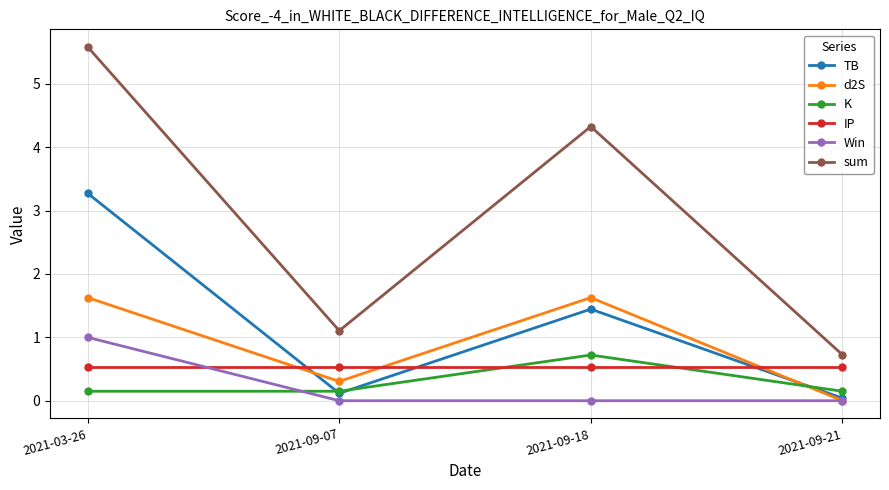

What are all the series names shown in the legend?

TB, d2S, K, IP, Win, sum